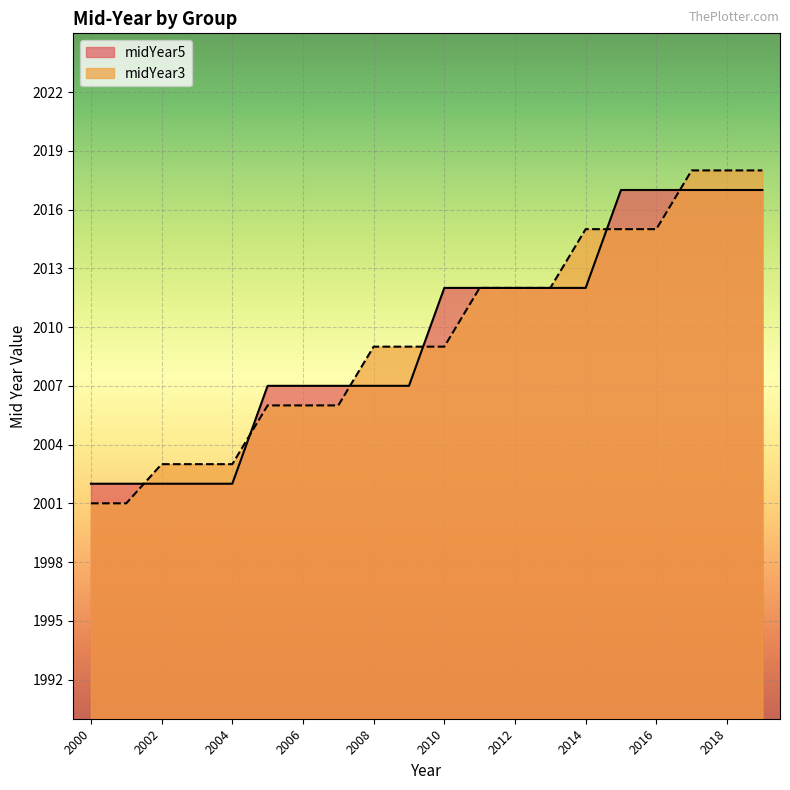

True or false: midYear5 has more than 1 interior local peaks.

False